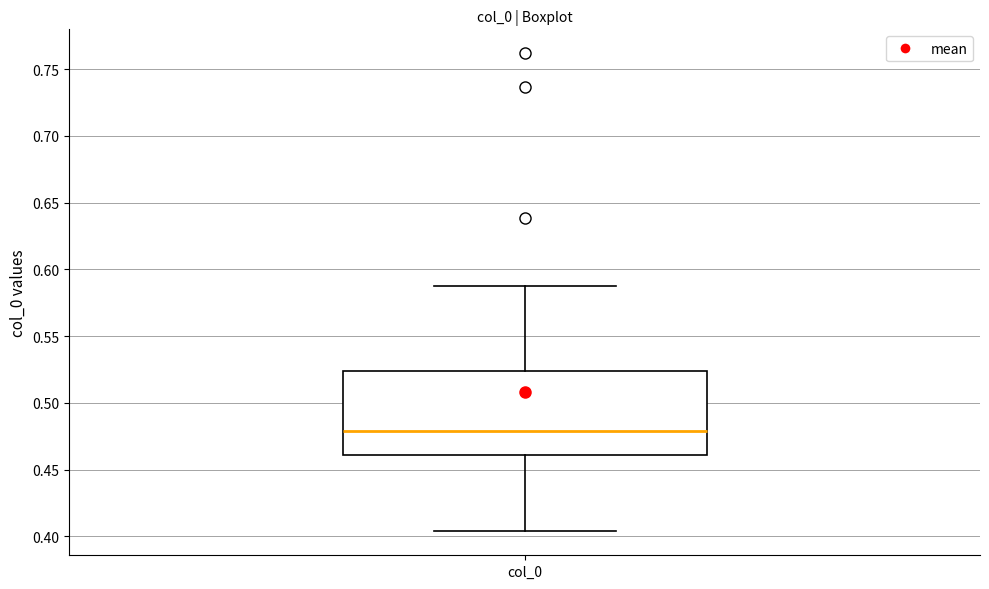

Where does the upper whisker of the box for col_0 end on the y-axis? The values are not printed on the chart, so give them approximately, as read against the axis.

0.585